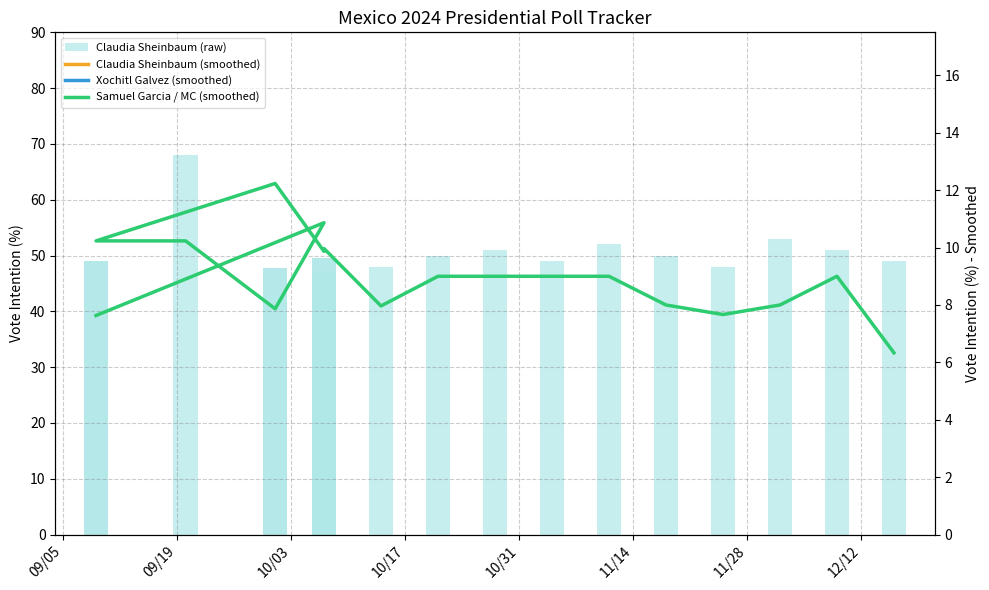

Rank the series by their maximum value, from highest to lowest.

Claudia Sheinbaum (raw), Claudia Sheinbaum (smoothed), Xochitl Galvez (smoothed), Samuel Garcia / MC (smoothed)